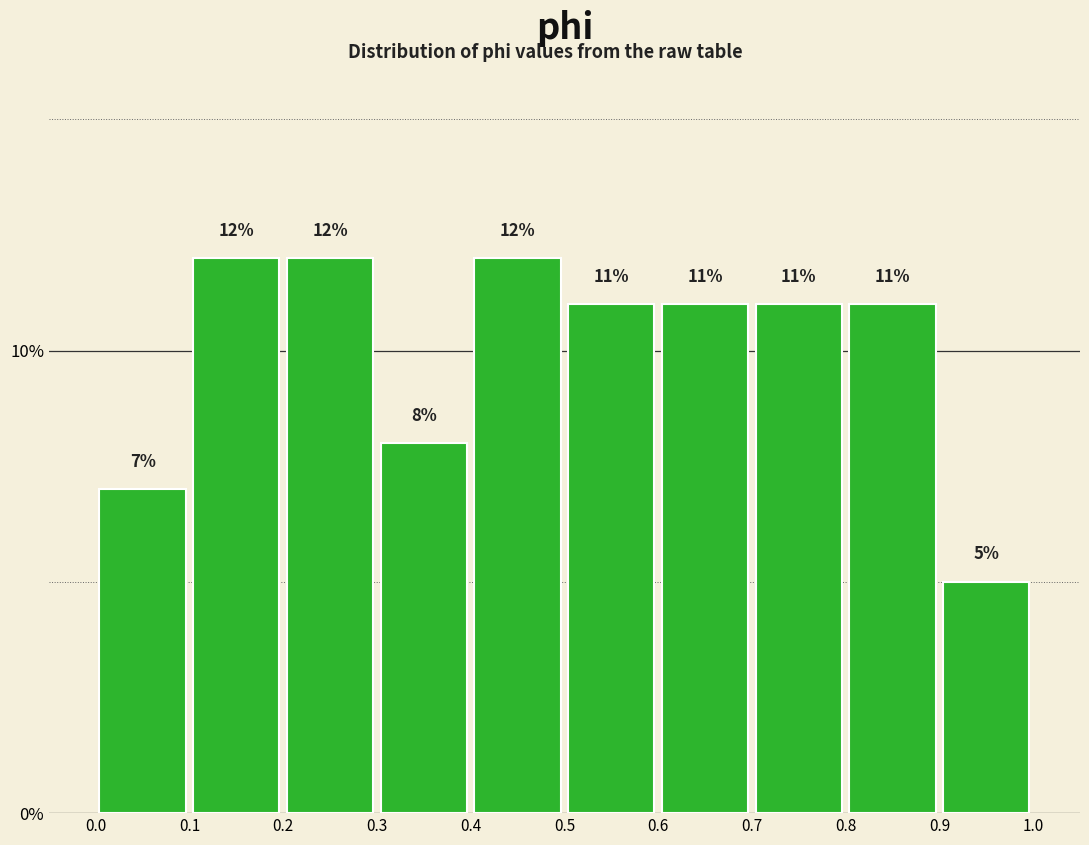

Reading left to right, transcribe this chart: for each bar, give the range it covers on the x-axis and its height.

0.0 to 0.1: 7
0.1 to 0.2: 12
0.2 to 0.3: 12
0.3 to 0.4: 8
0.4 to 0.5: 12
0.5 to 0.6: 11
0.6 to 0.7: 11
0.7 to 0.8: 11
0.8 to 0.9: 11
0.9 to 1.0: 5